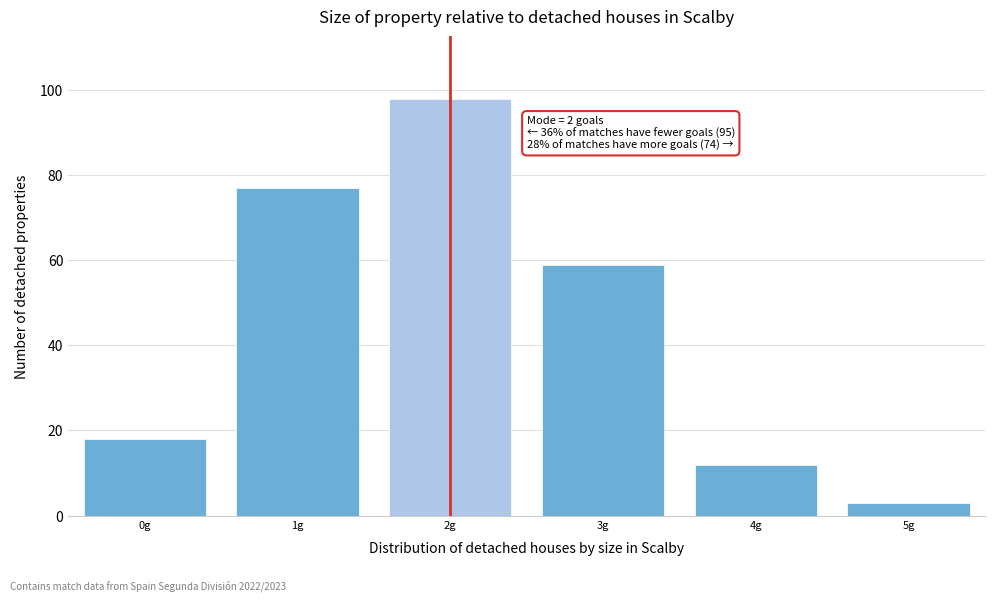

Reading left to right, transcribe all the data shown in this chart.

18	77	98	59	12	3